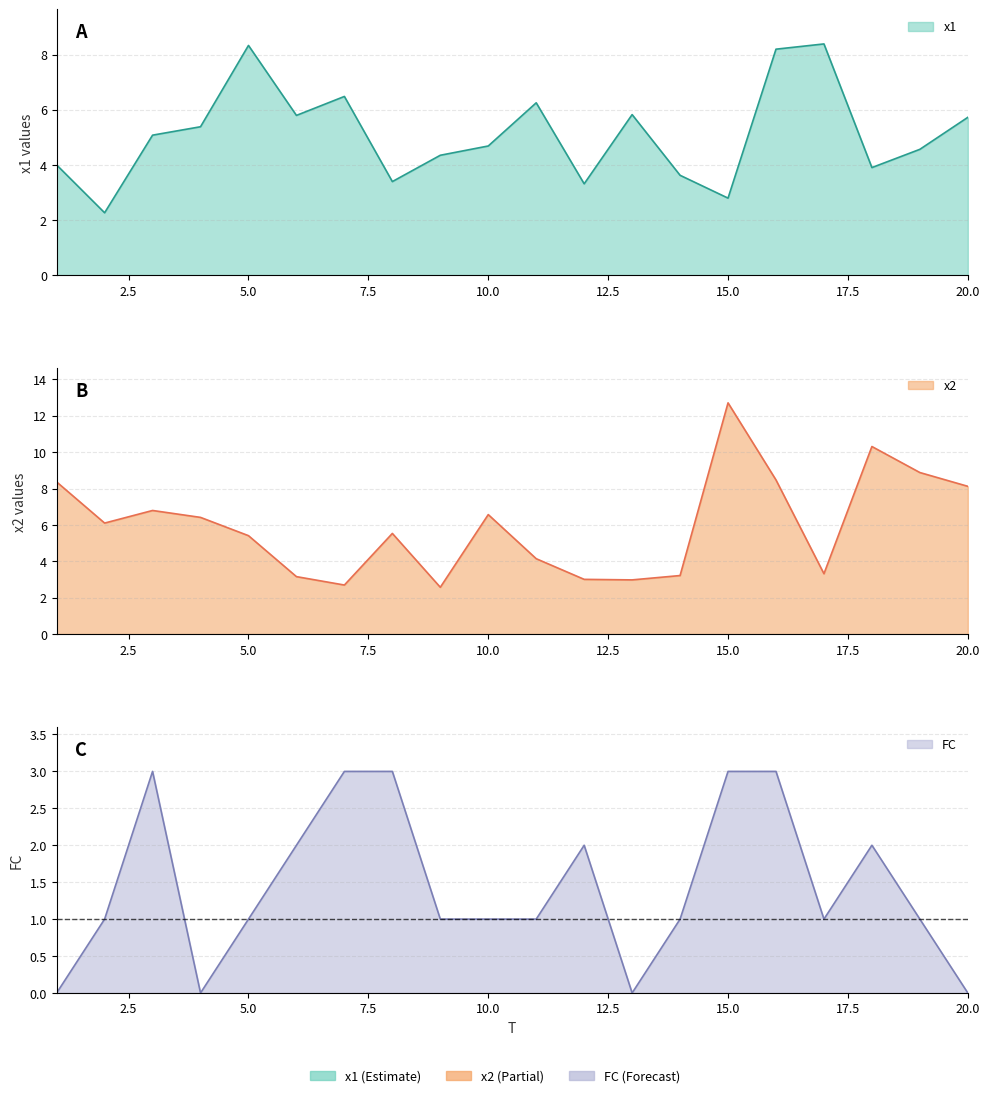

What is the greatest value displayed?

12.7